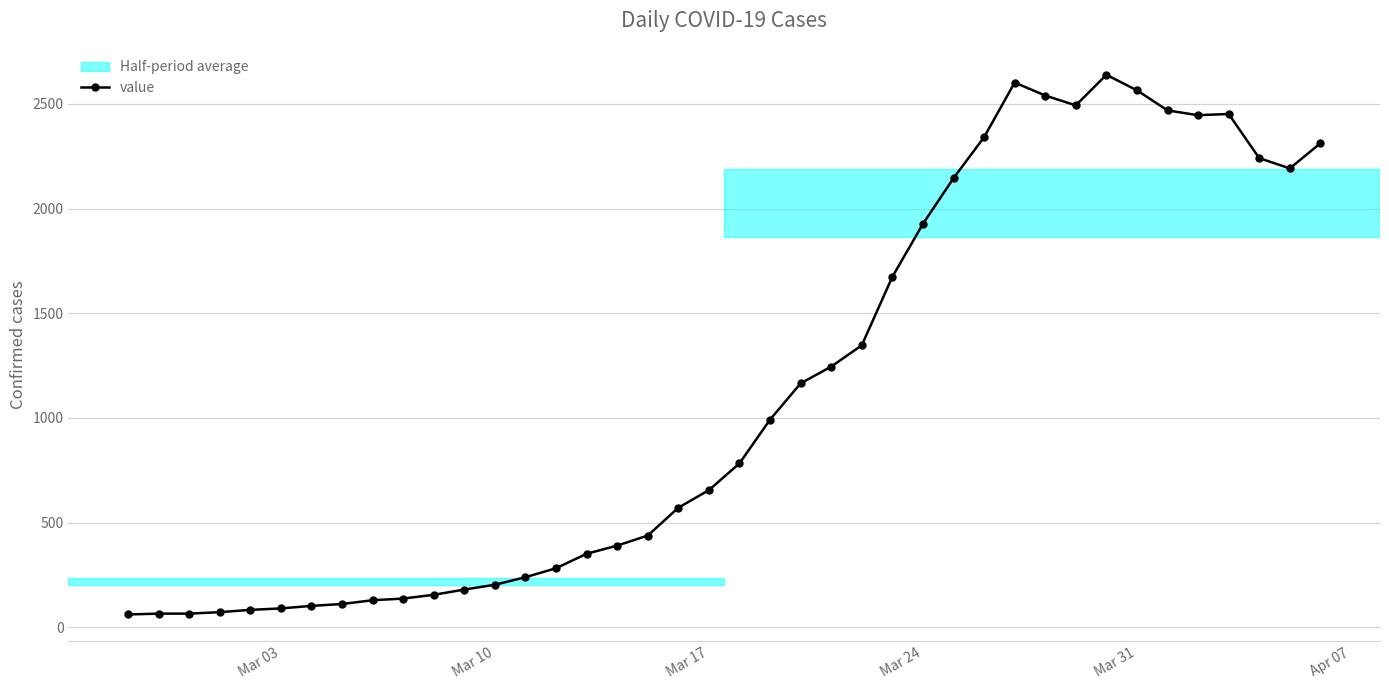

What is the difference between the maximum and minimum values?

2578